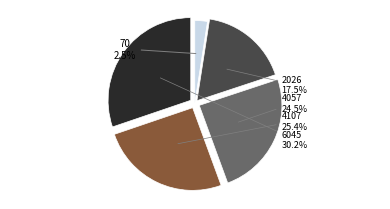

What is the ratio of the value at 6045 to the value at 2026?

1.7